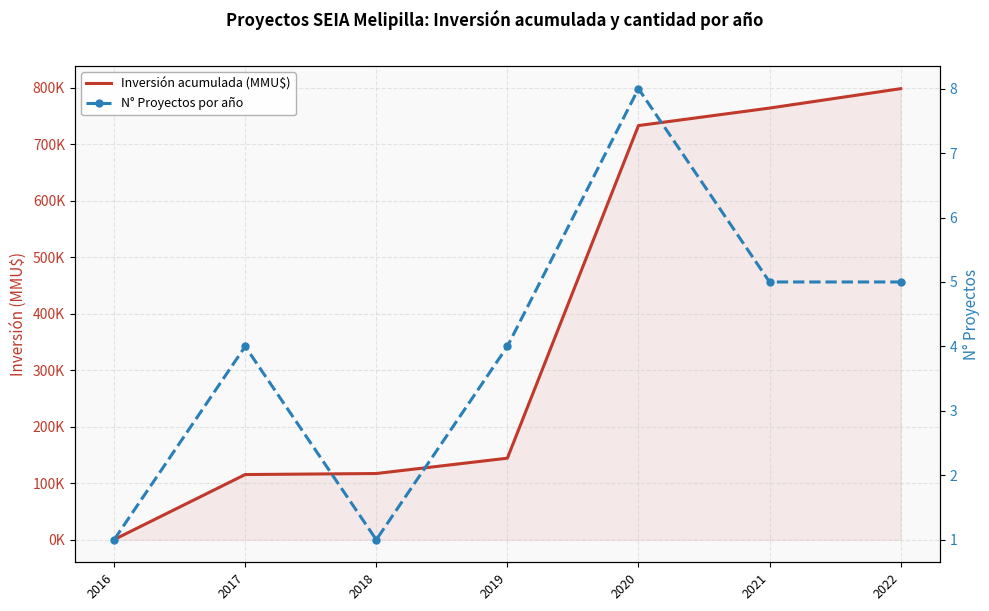

Between 2019 and 2022, which series saw the biggest shift?

Inversión acumulada (MMU$)